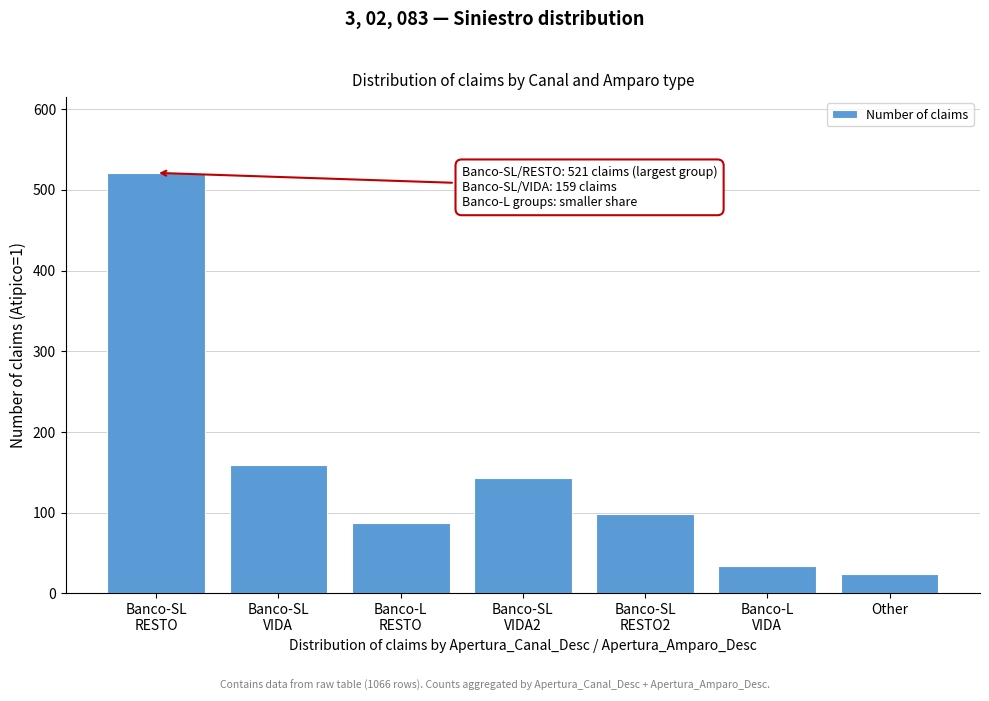

Reading left to right, extract all data points from this chart.

521	159	87	143	98	34	24